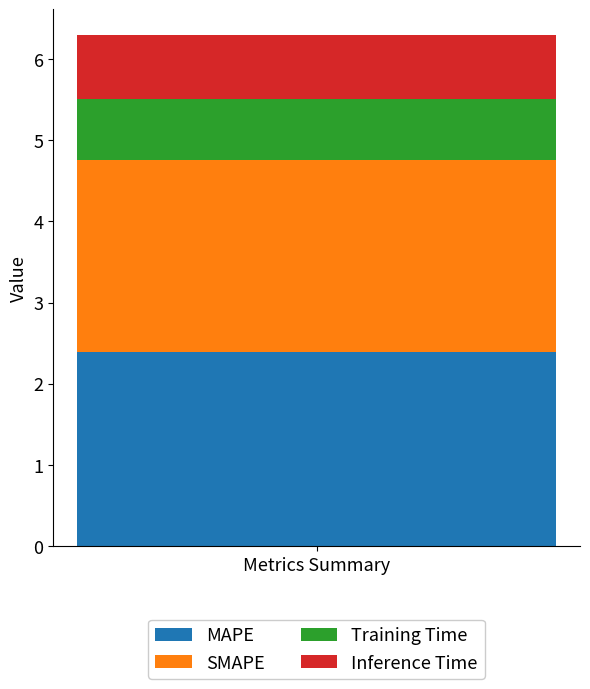

Read the MAPE value at Metrics Summary.

2.4